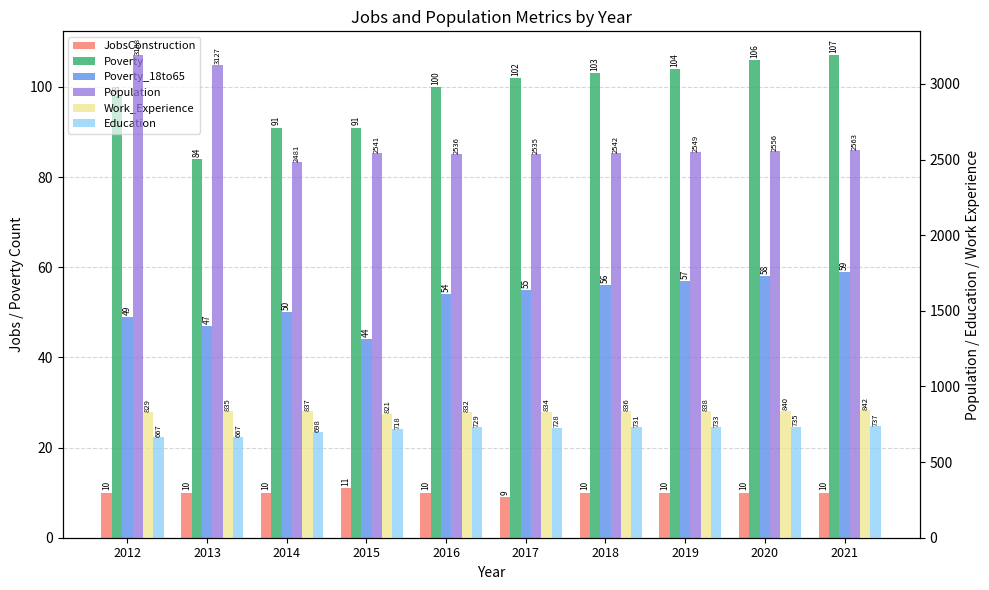

At 2015, list the series in order from largest to smallest.

Population, Work_Experience, Education, Poverty, Poverty_18to65, JobsConstruction